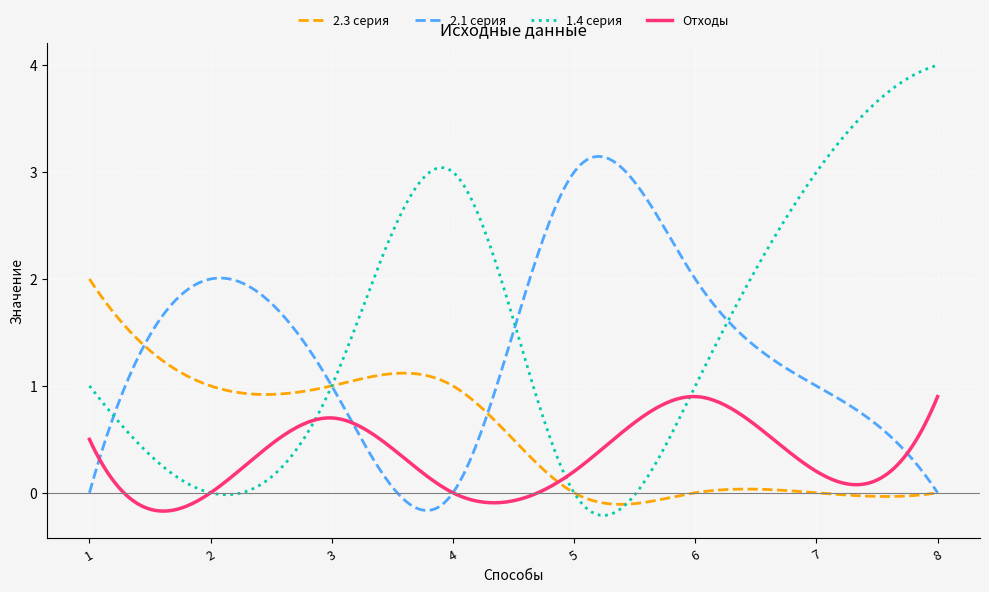

Which series has the largest range (max minus min)?

1.4 серия